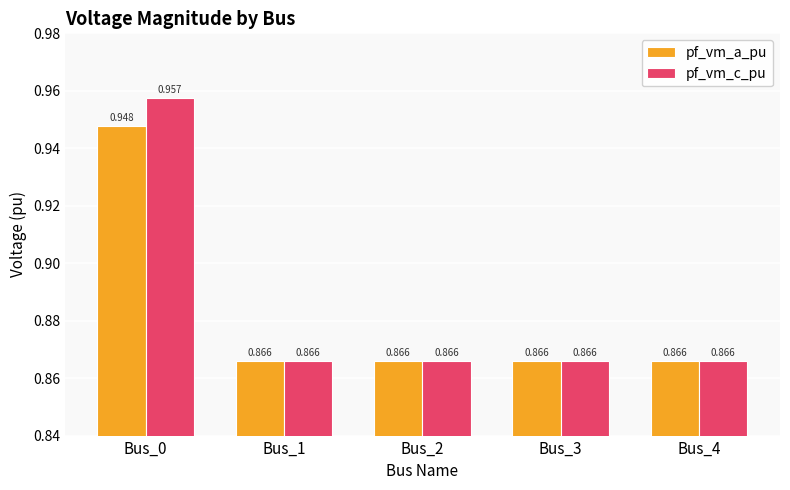

Count the number of categories in the chart.

5